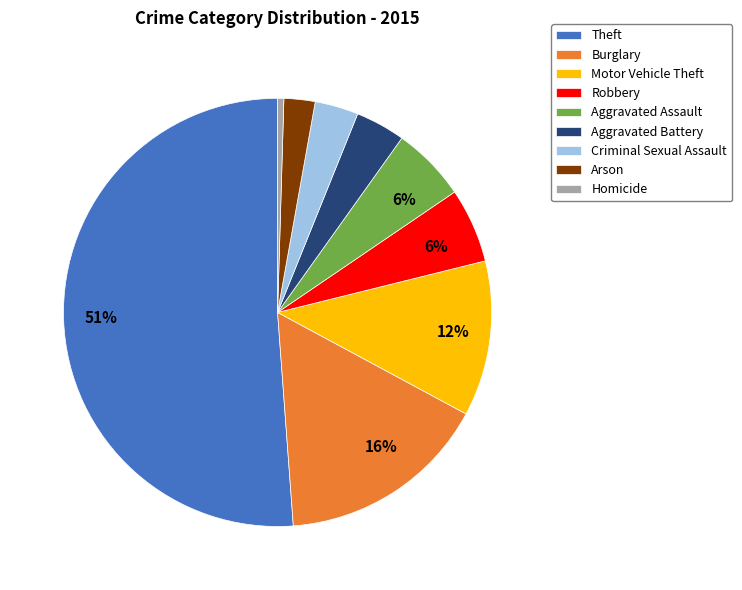

What percentage is the Motor Vehicle Theft slice, to the nearest percent?

12%